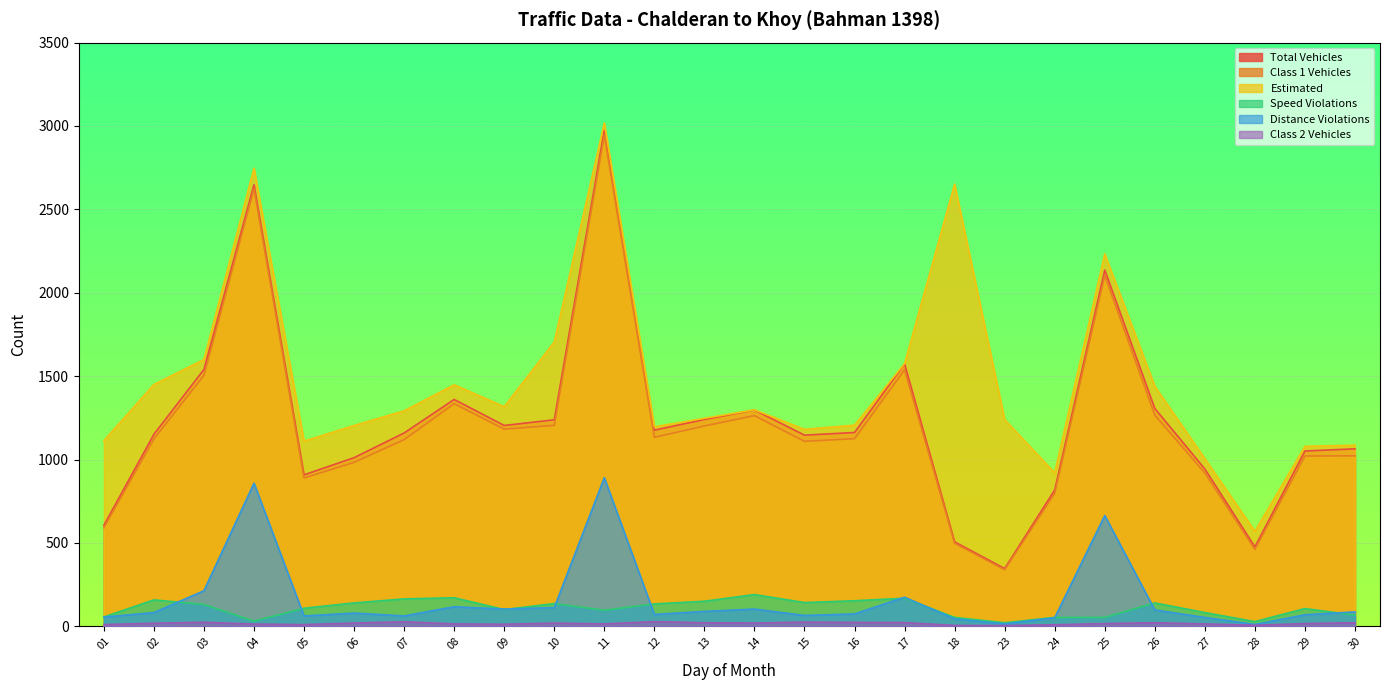

Which label corresponds to the smallest value in the chart?

23